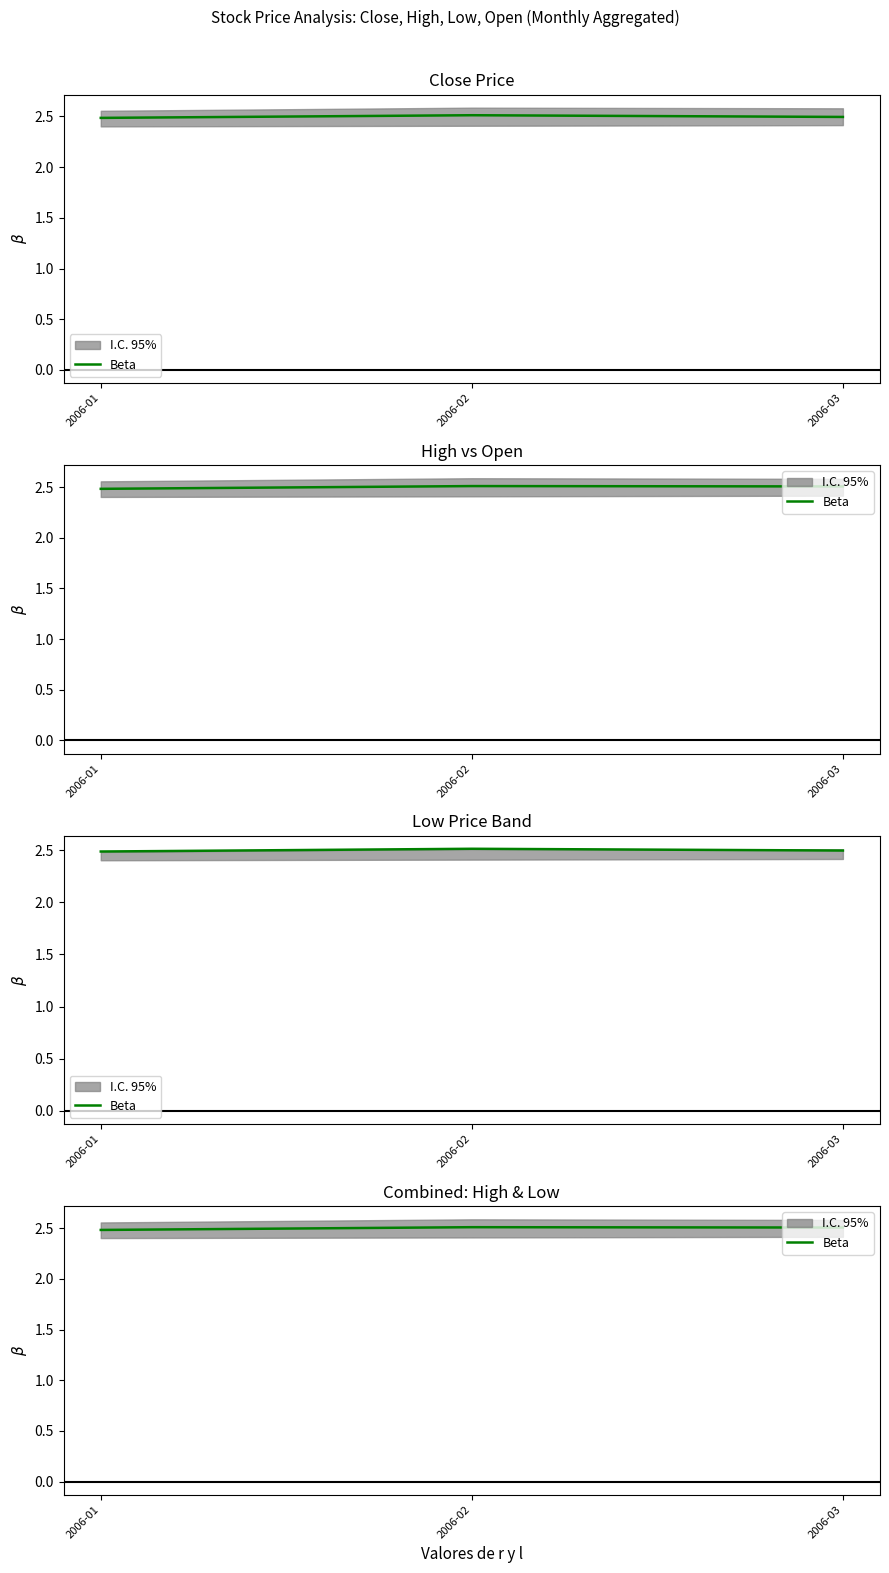

What is the maximum value shown in the chart?

2.5